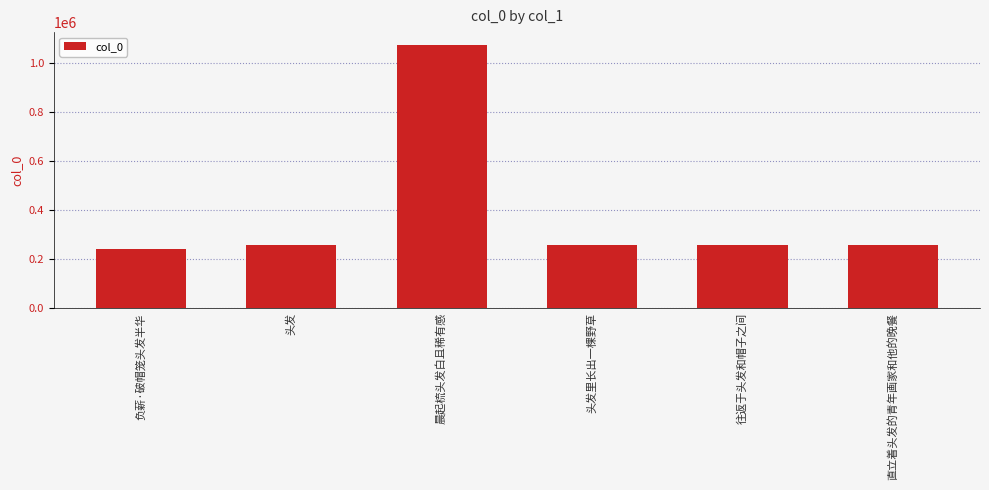

Which label corresponds to the smallest value in the chart?

负薪·破帽笼头发半华